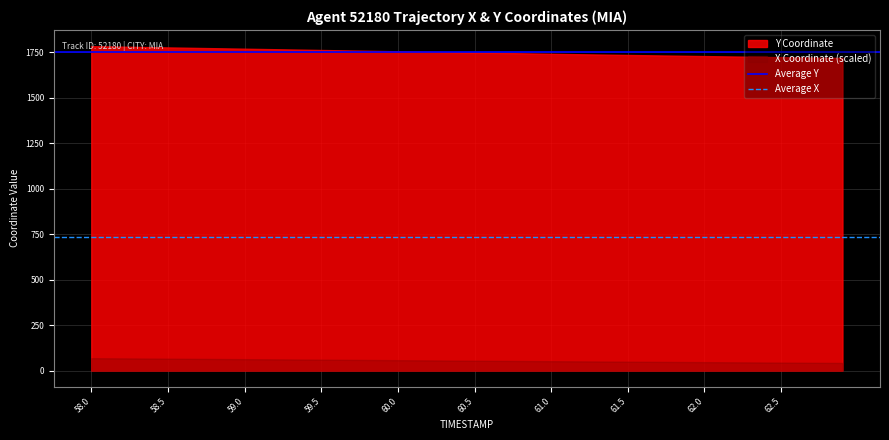

What is the minimum value for Y Coordinate?

1717.9